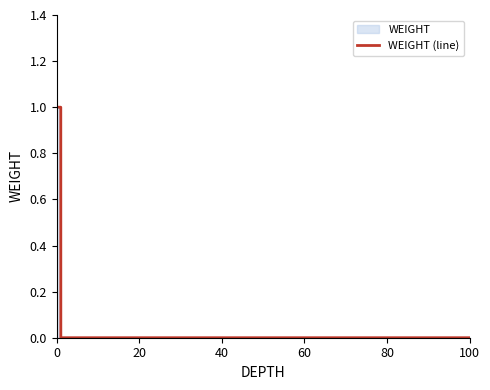

Is it true that the value at 0 is 2?

False